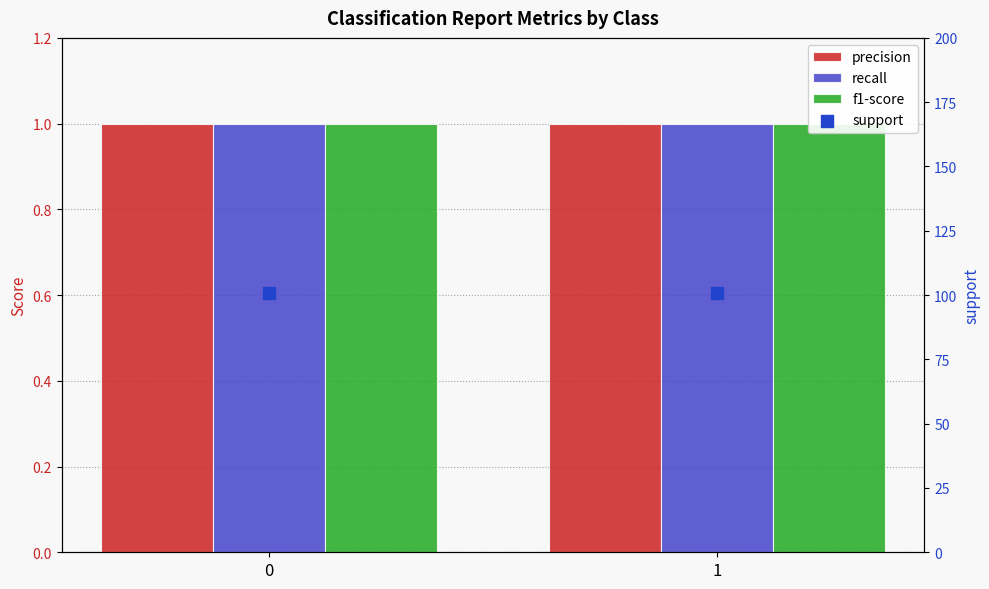

Which series has the widest spread of Y values?

precision